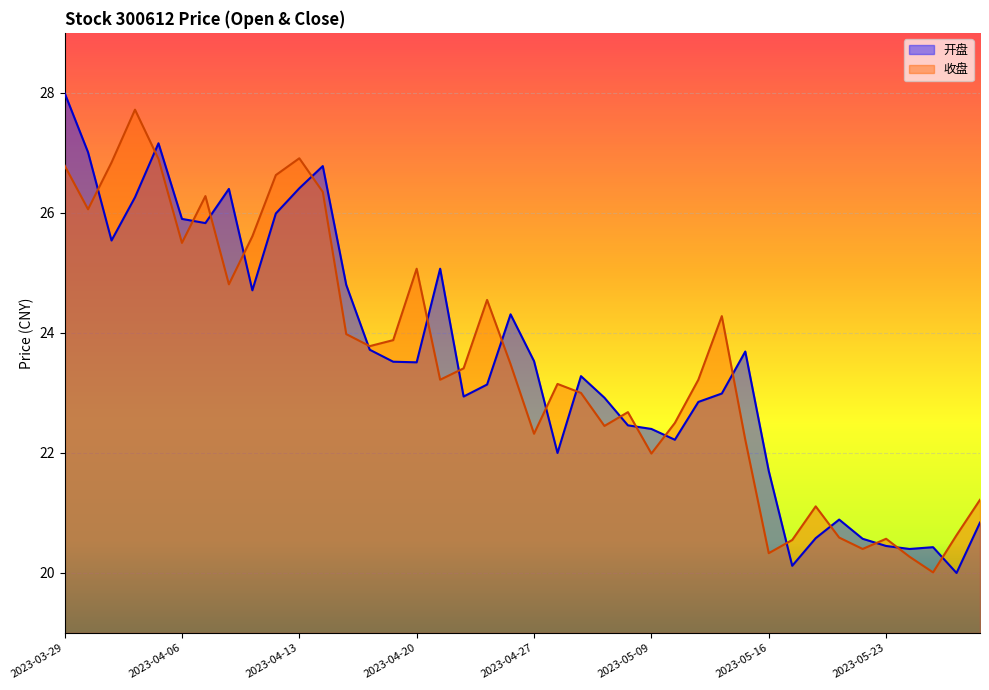

At which label does 开盘 first exceed 23?

2023-03-29